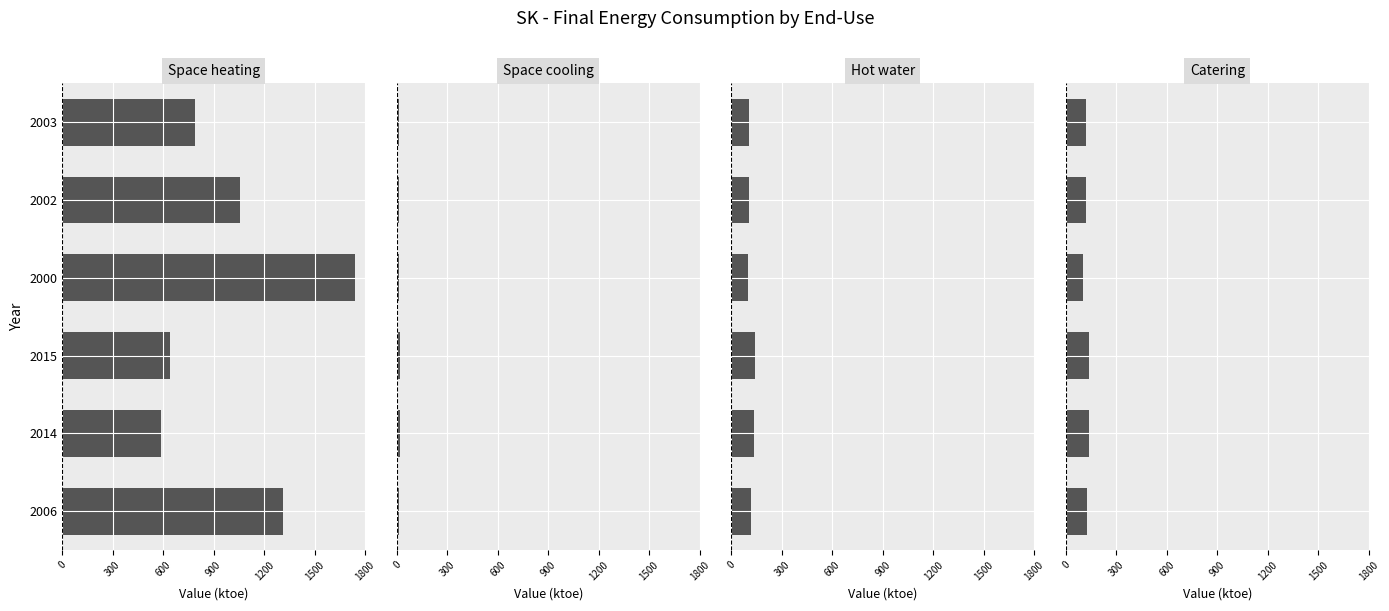

What is the minimum value shown in the chart?

9.5